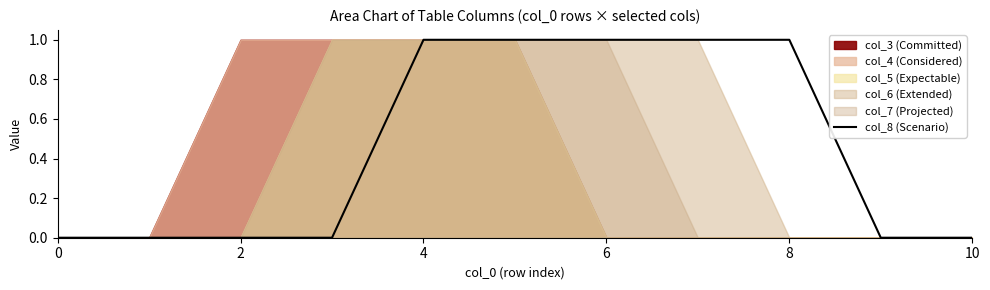

What is the label of the 4th point from the right?

7